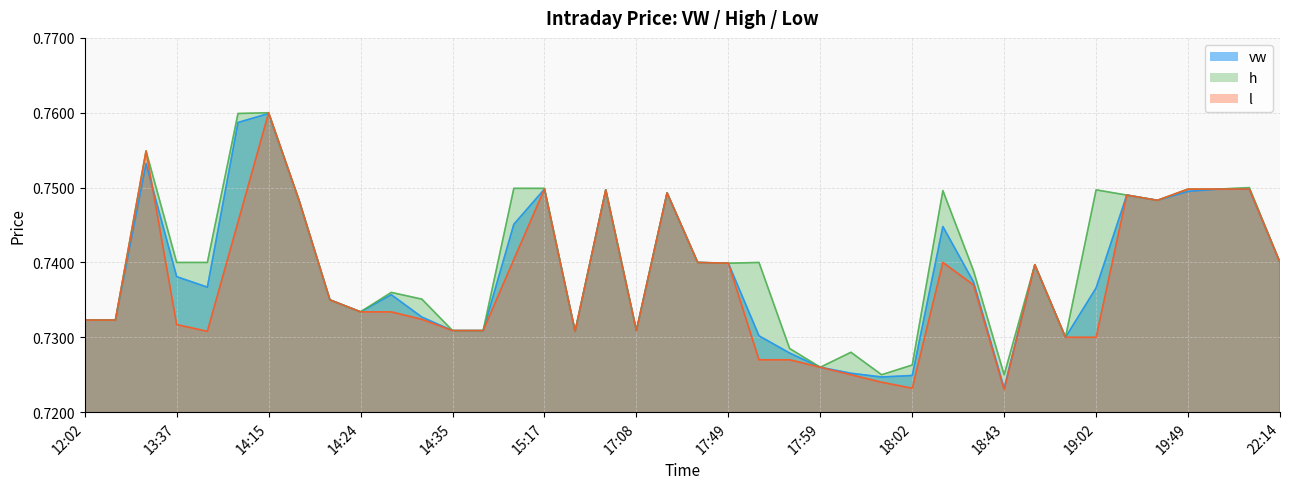

Where is l nearest to the value 0?

18:43